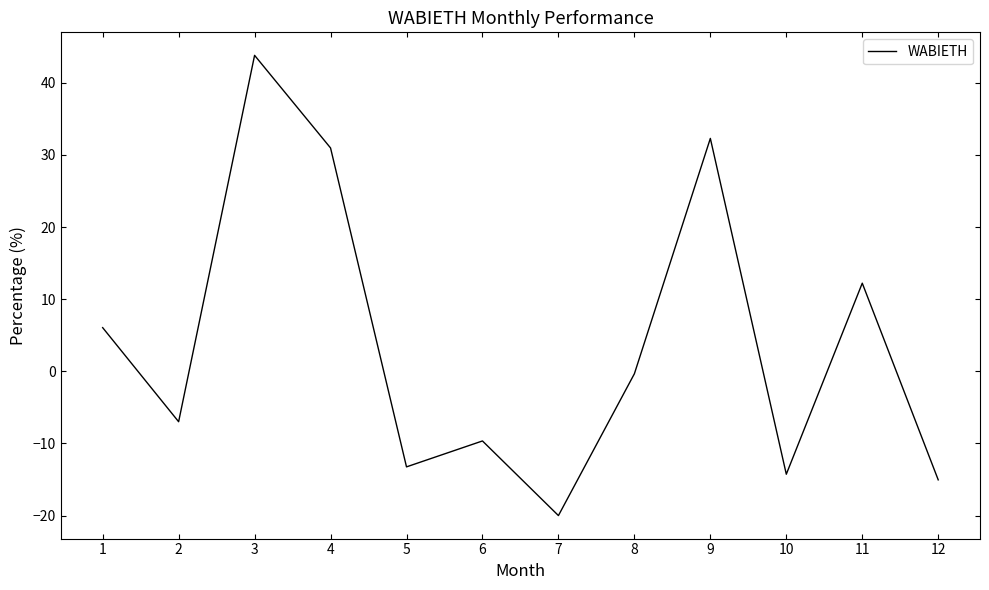

Rank the categories by value from highest to lowest.

3, 9, 4, 11, 1, 8, 2, 6, 5, 10, 12, 7